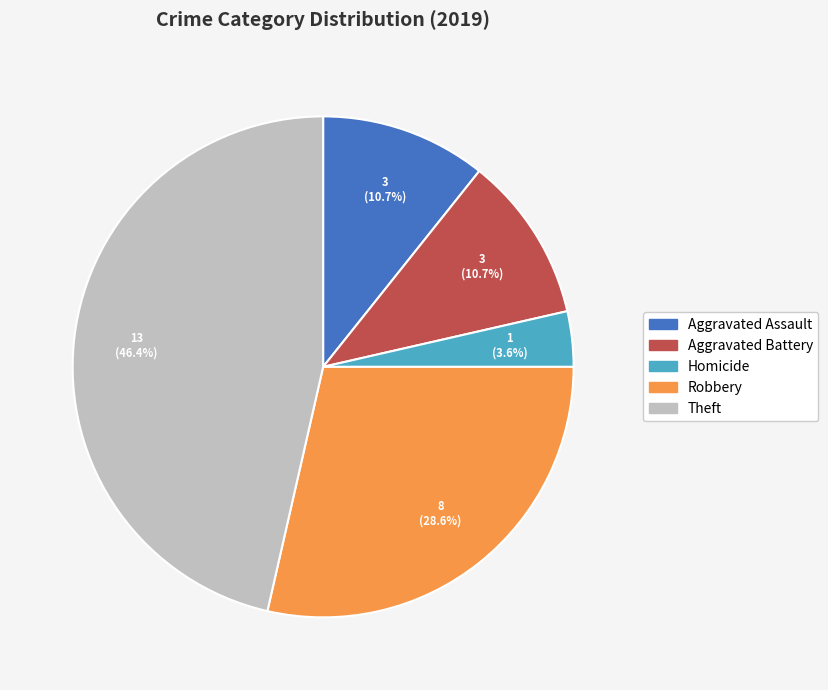

Does any single category account for the majority?

No